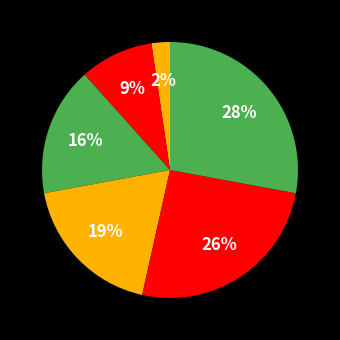

Is there any slice that represents more than half of the pie?

No